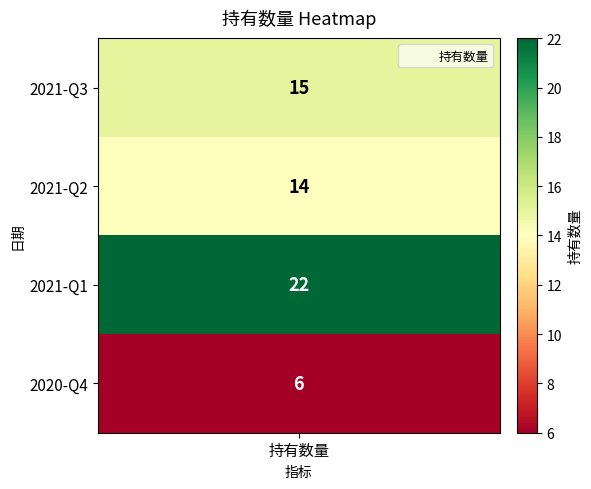

Reading left to right, extract all data points from this chart.

15	14	22	6